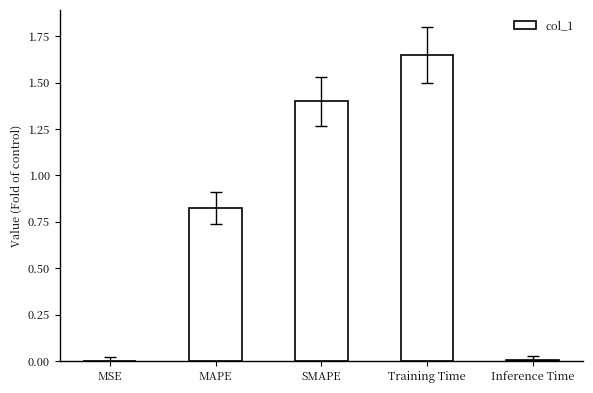

True or false: the data shows 1.4 at SMAPE.

True